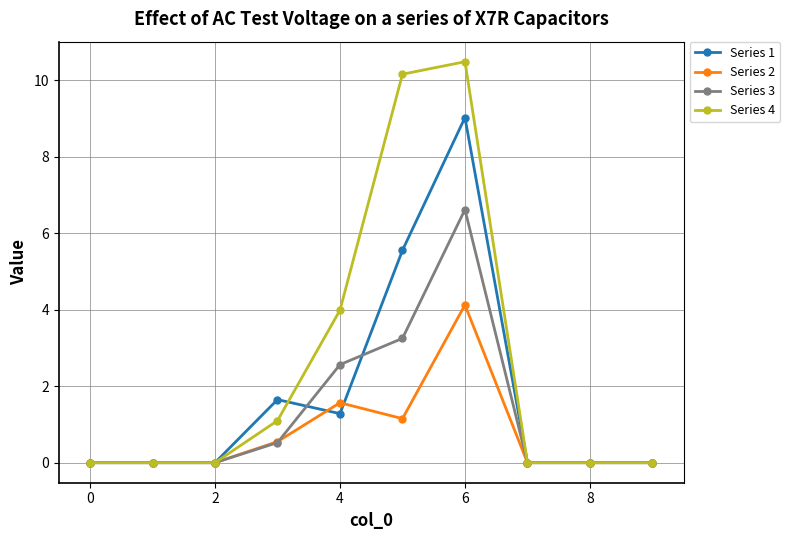

Which series has the largest range (max minus min)?

Series 4